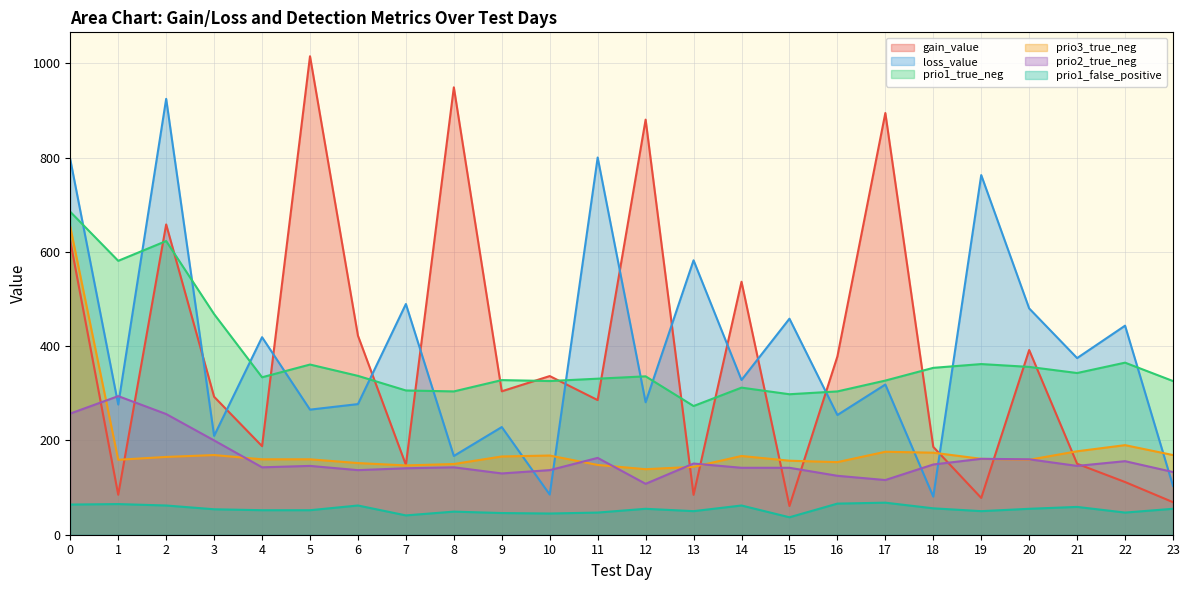

What is the highest value of the loss_value series?

924.6